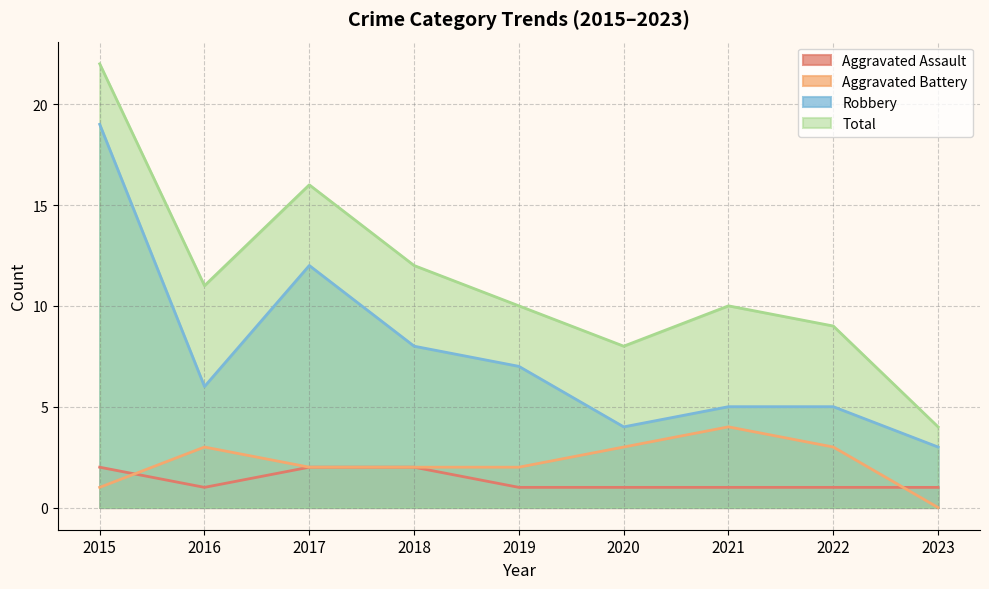

The value of Robbery at 2020 is 4. True or false?

True